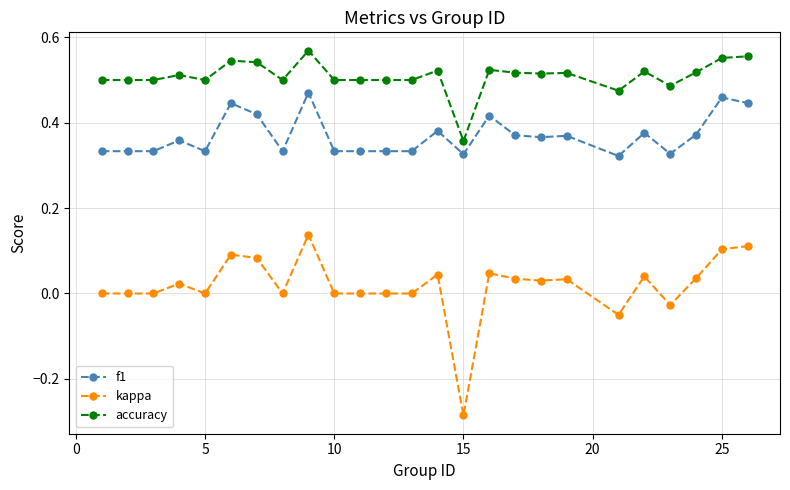

List the series in order of their peak value, highest first.

accuracy, f1, kappa